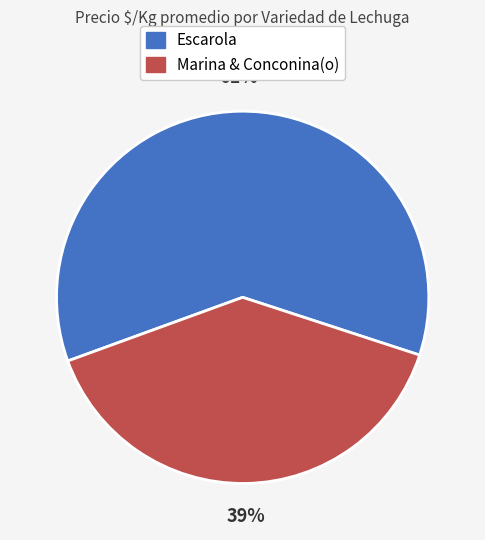

Is there a majority slice in this chart?

Yes